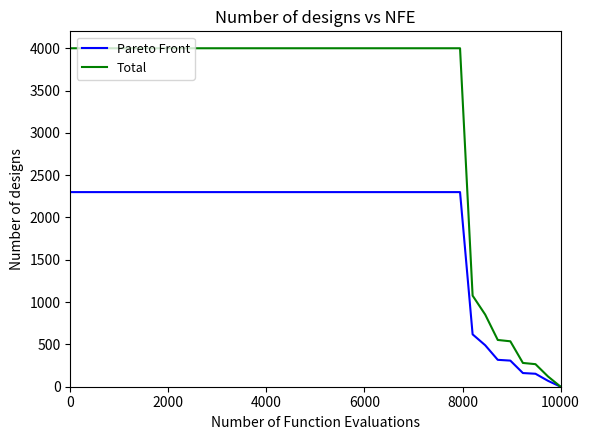

What are all the series names shown in the legend?

Pareto Front, Total